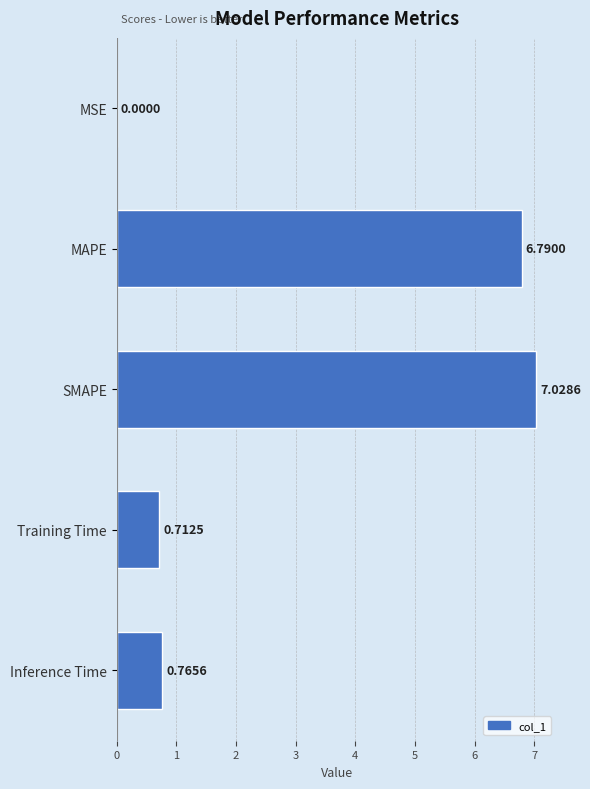

Which has a higher value, Inference Time or Training Time?

Inference Time